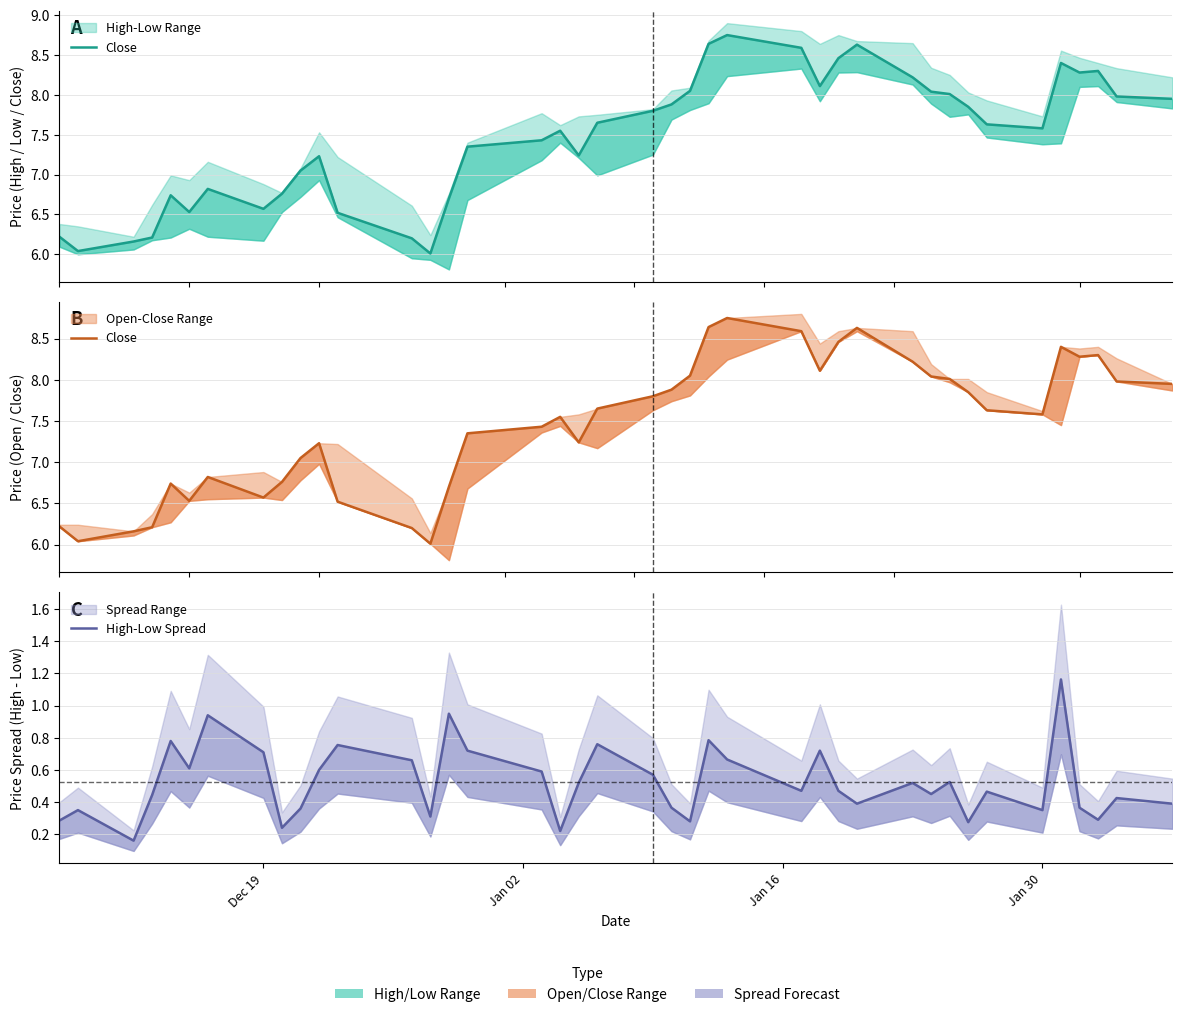

Which series has the largest total across all categories?

Close